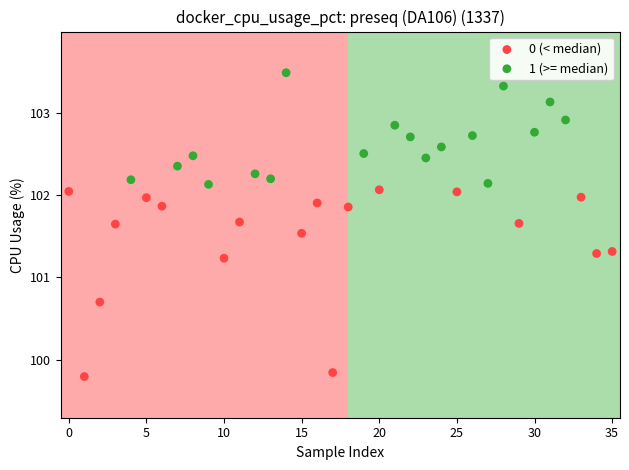

Which series contains the highest Y value?

1 (>= median)